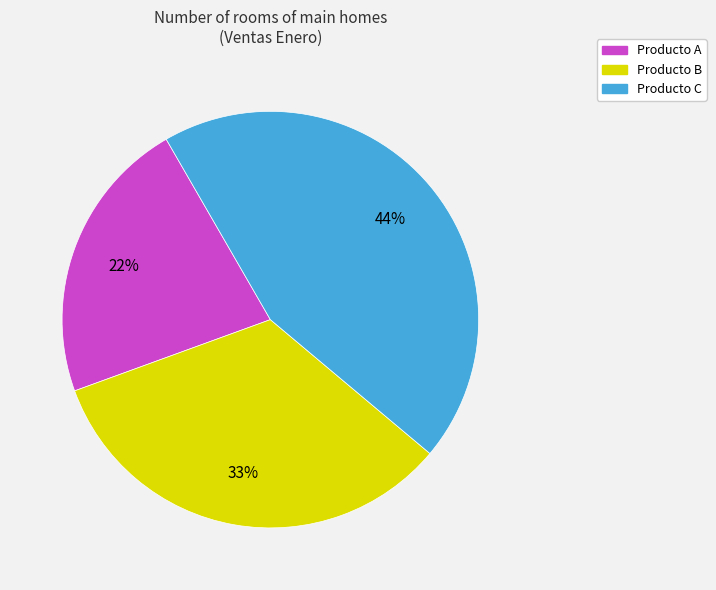

To the nearest percent, what percentage of the pie is Producto B?

33%